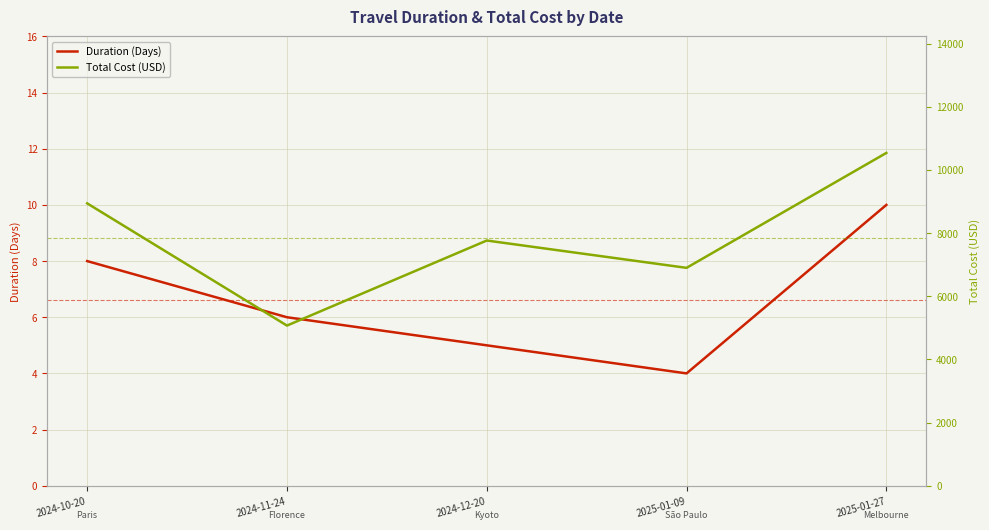

What is the minimum value shown in the chart?

4